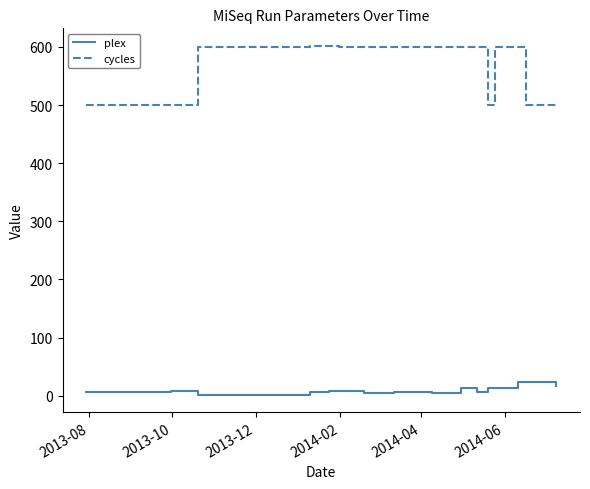

What is the smallest value displayed?

2